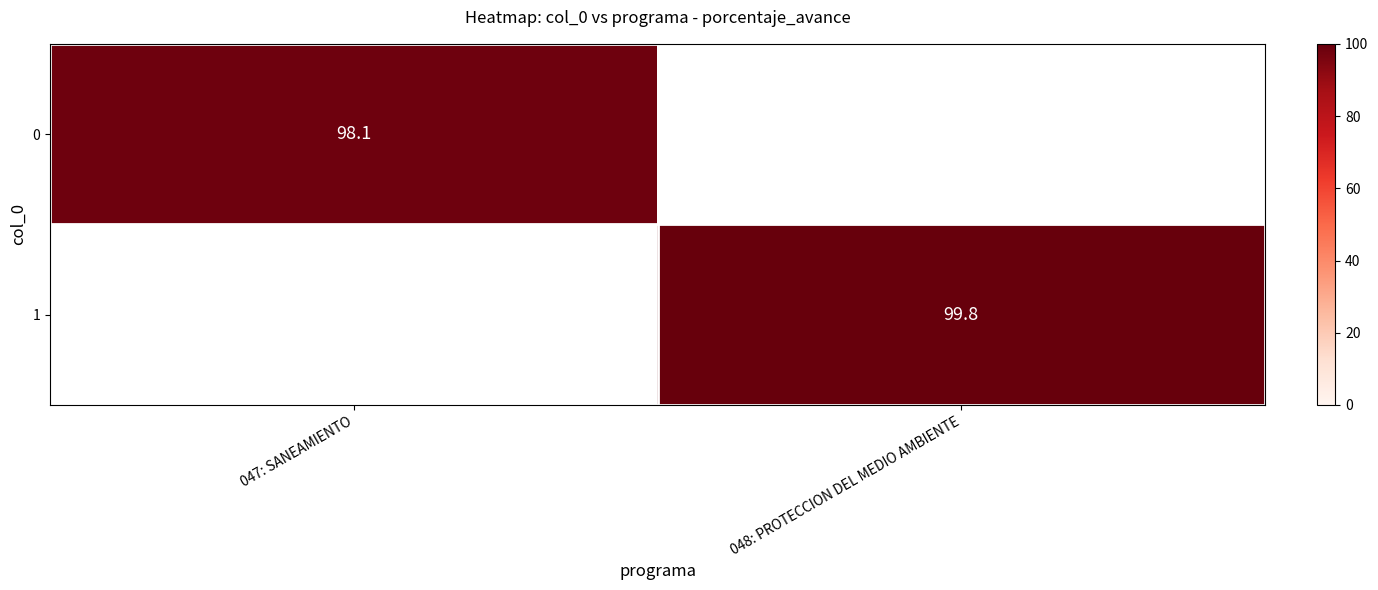

True or false: 1 has a value of 99.8 at 048: PROTECCION DEL MEDIO AMBIENTE.

True